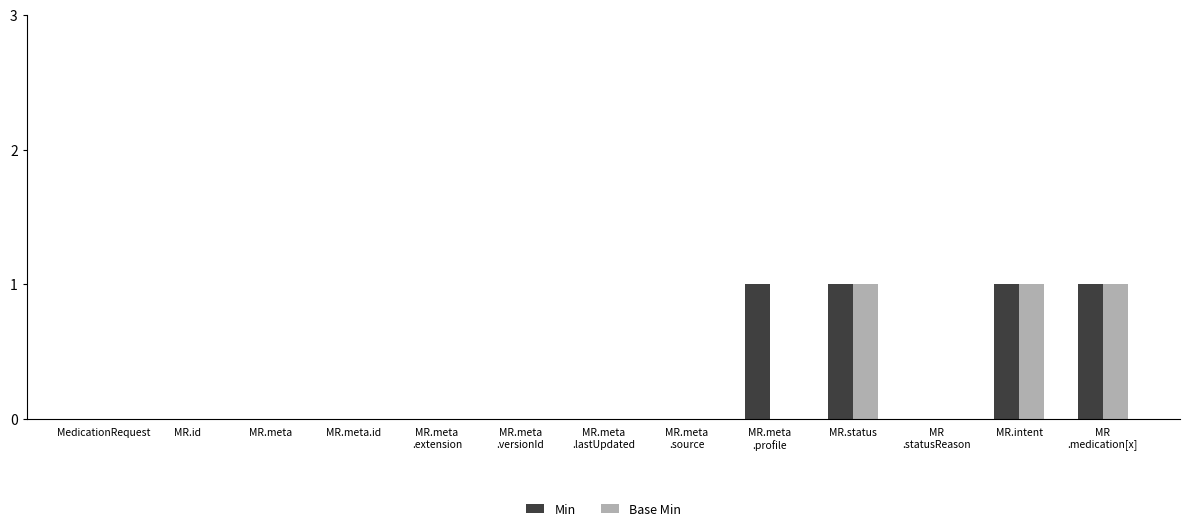

Reading left to right, transcribe all the data shown in this chart.

Min: MedicationRequest=0	MR.id=0	MR.meta=0	MR.meta.id=0	MR.meta
.extension=0	MR.meta
.versionId=0	MR.meta
.lastUpdated=0	MR.meta
.source=0	MR.meta
.profile=1	MR.status=1	MR
.statusReason=0	MR.intent=1	MR
.medication[x]=1
Base Min: MedicationRequest=0	MR.id=0	MR.meta=0	MR.meta.id=0	MR.meta
.extension=0	MR.meta
.versionId=0	MR.meta
.lastUpdated=0	MR.meta
.source=0	MR.meta
.profile=0	MR.status=1	MR
.statusReason=0	MR.intent=1	MR
.medication[x]=1